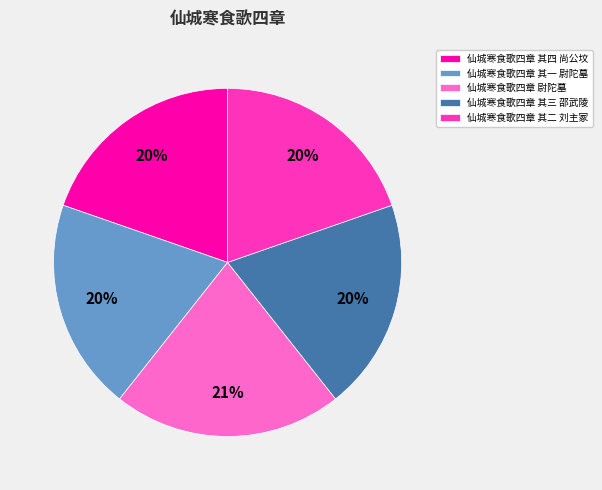

Approximately how many times larger is the value at 仙城寒食歌四章 其四 尚公坟 compared to 仙城寒食歌四章 其三 邵武陵?

1.0